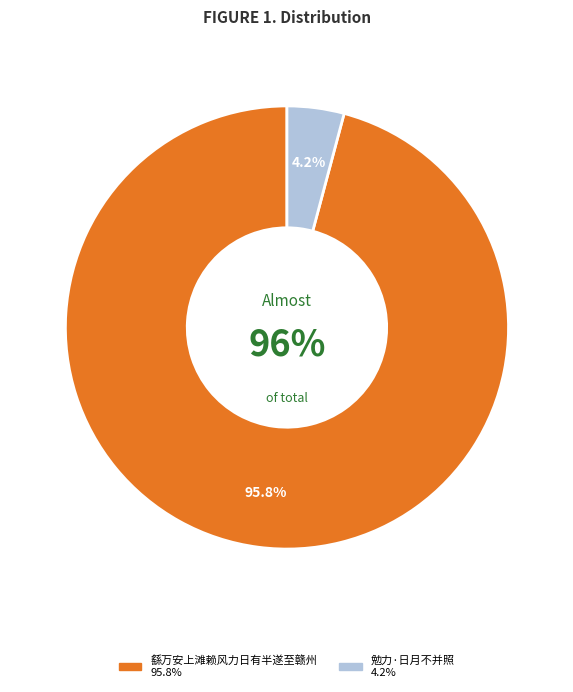

How much of the chart is everything except 繇万安上滩赖风力日有半遂至赣州?

4.2%